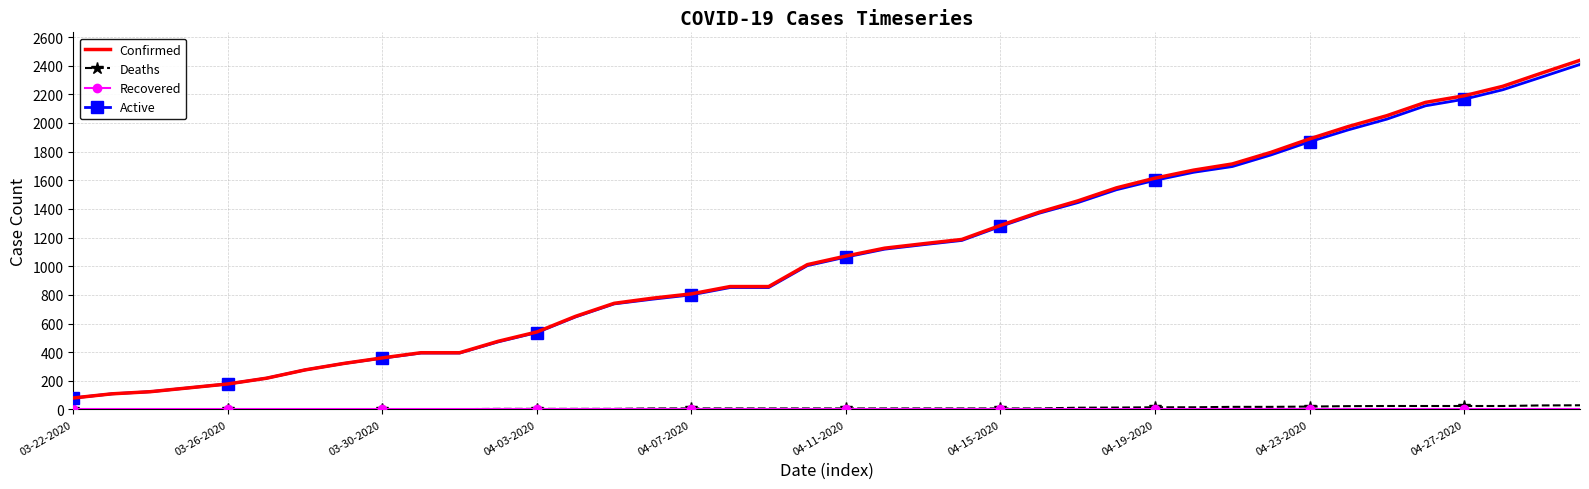

True or false: Active and Confirmed intersect in this chart.

False